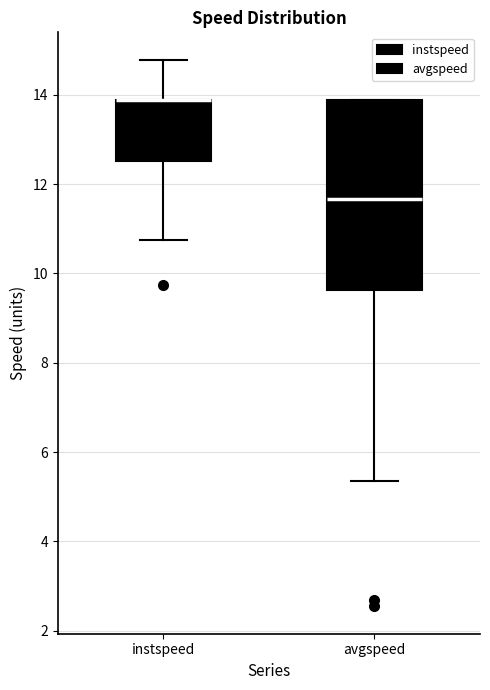

Which box is the tallest, from its lower edge to its upper edge?

avgspeed